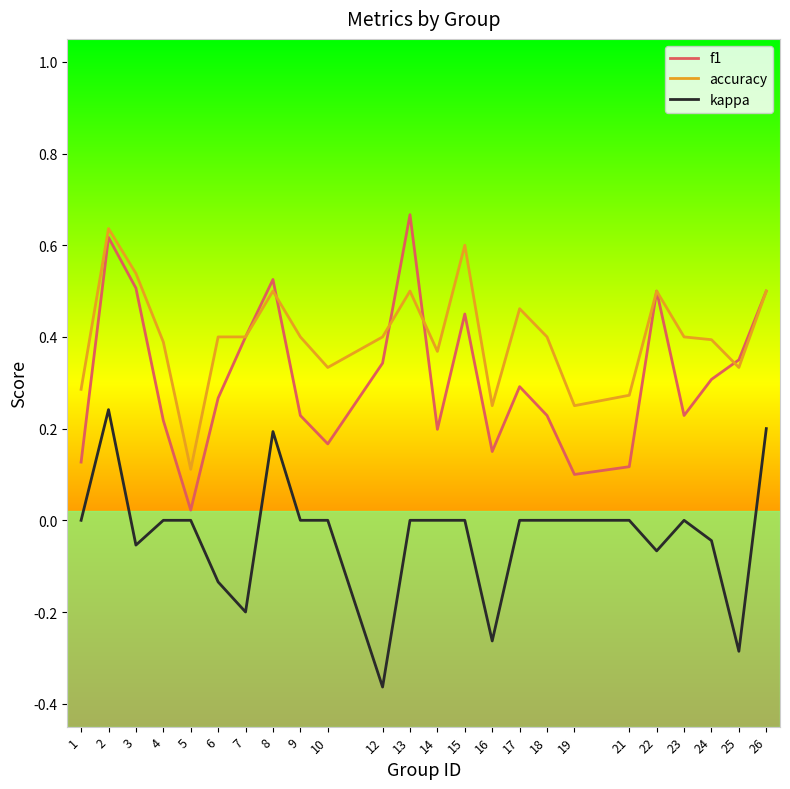

True or false: kappa and f1 intersect in this chart.

False